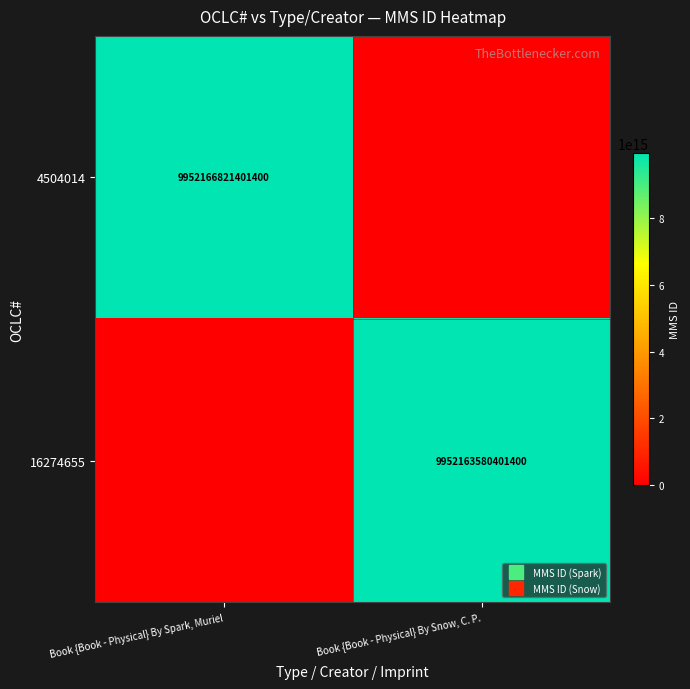

Count the number of categories in the chart.

2